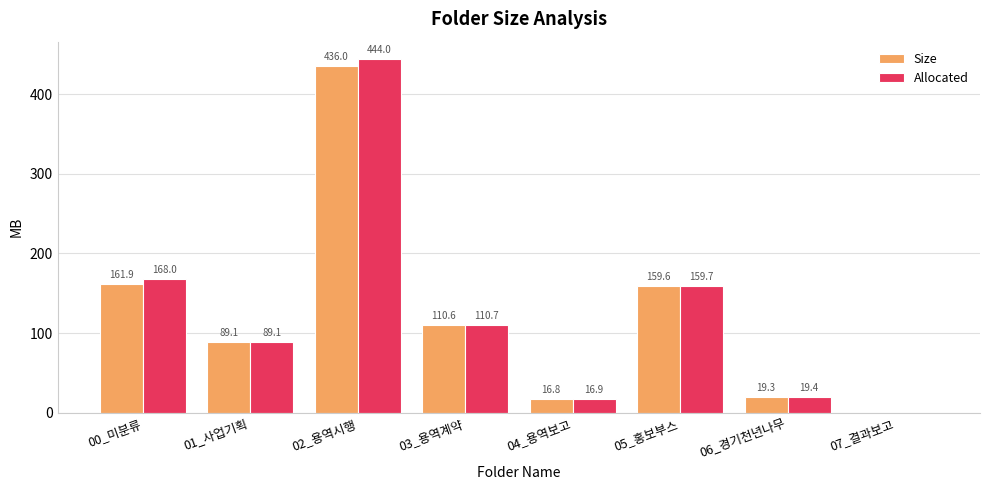

Reading right to left, list all the values displayed in this chart.

Size: 07_결과보고=0.0	06_경기천년나무=19.3	05_홍보부스=159.6	04_용역보고=16.8	03_용역계약=110.6	02_용역시행=436.0	01_사업기획=89.1	00_미분류=161.9
Allocated: 07_결과보고=0.0	06_경기천년나무=19.4	05_홍보부스=159.7	04_용역보고=16.9	03_용역계약=110.7	02_용역시행=444.0	01_사업기획=89.1	00_미분류=168.0